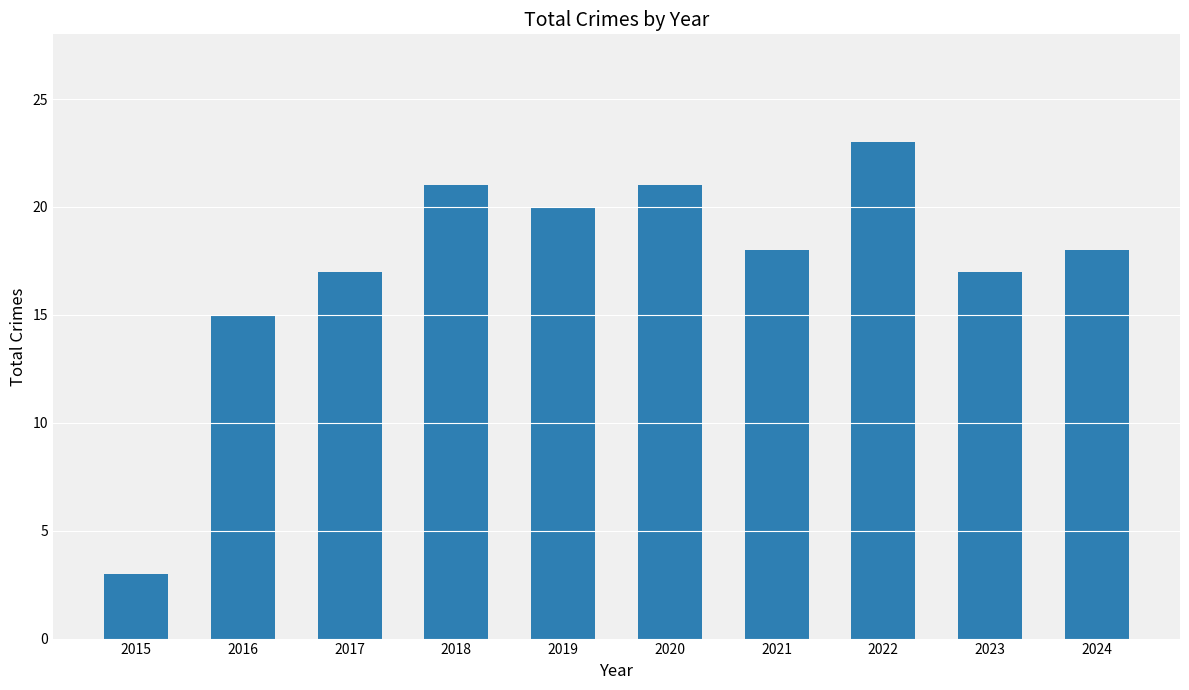

The chart shows a value of 23 at 2022. True or false?

True